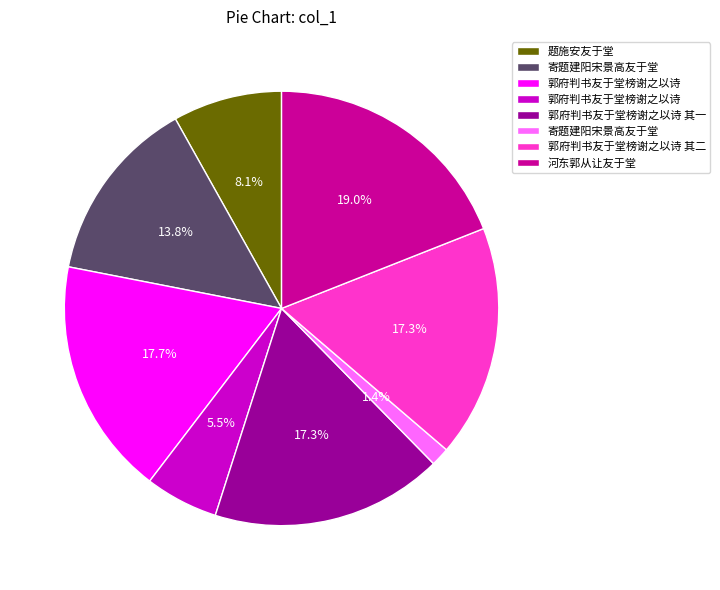

How many slices are in this pie chart?

8